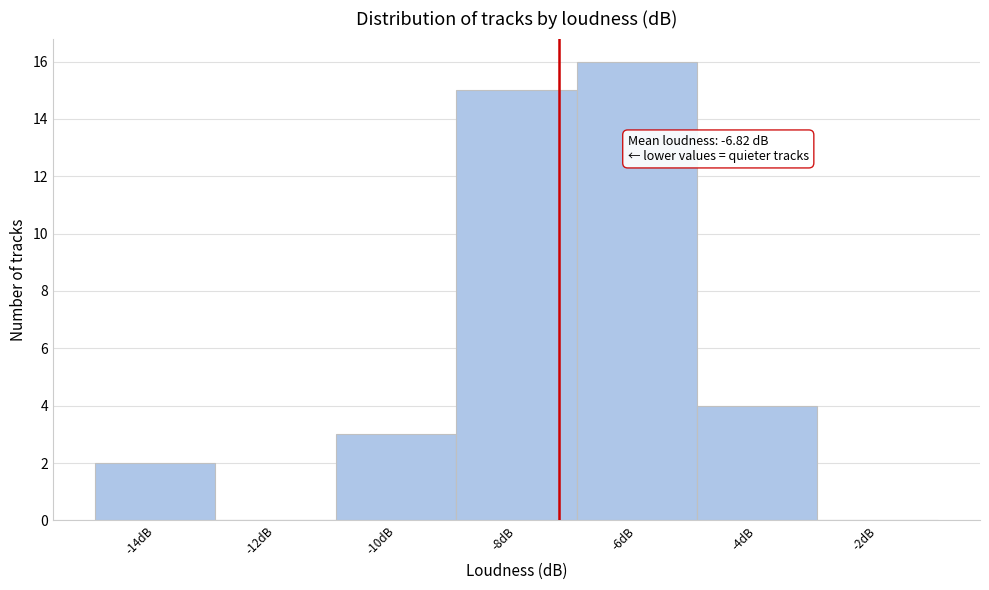

Reading right to left, transcribe all the data shown in this chart.

-2dB=0	-4dB=4	-6dB=16	-8dB=15	-10dB=3	-12dB=0	-14dB=2